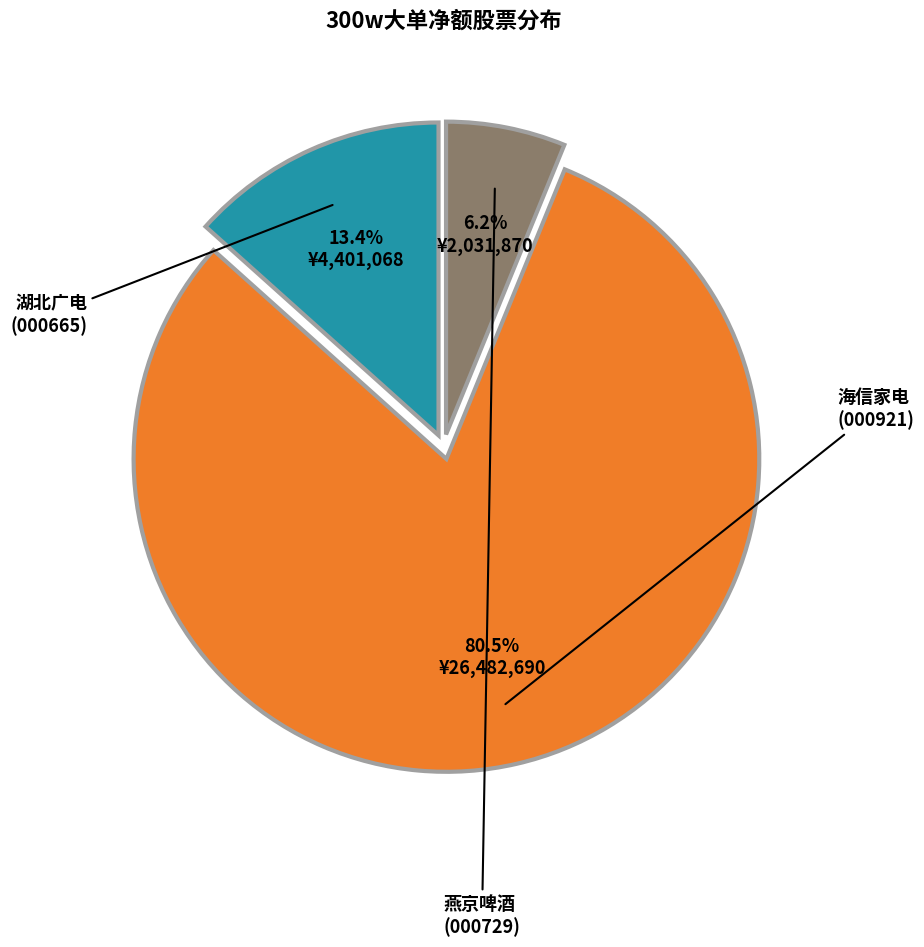

Is there a majority slice in this chart?

Yes